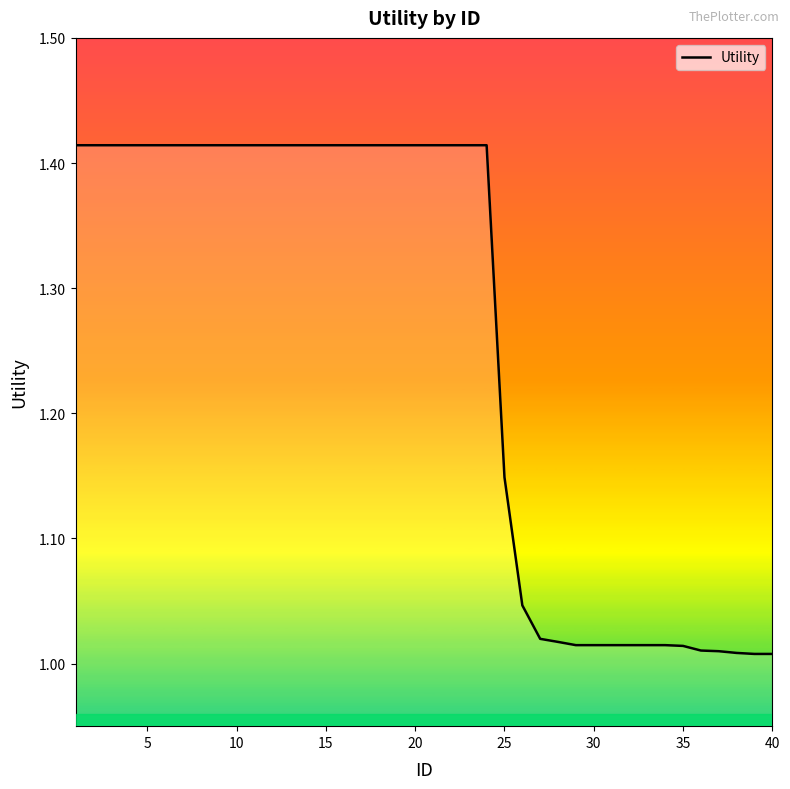

What is the minimum value shown in the chart?

1.0